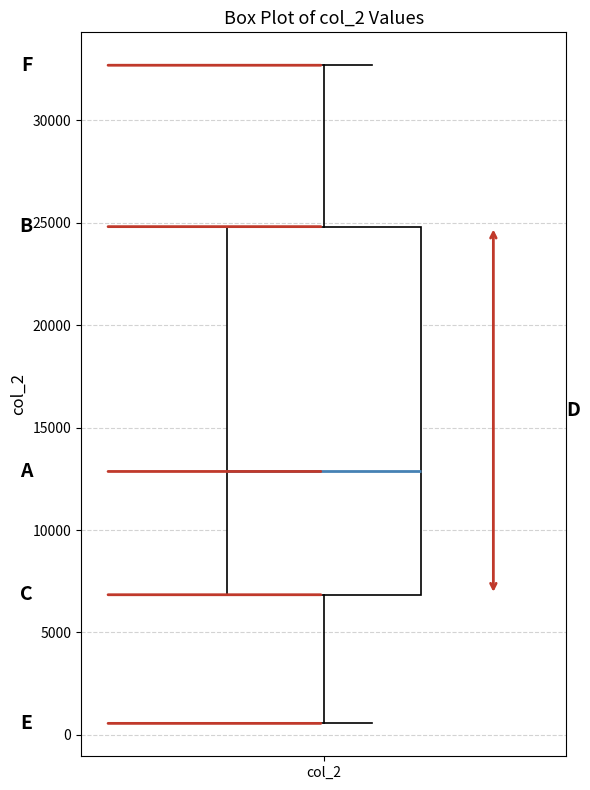

Where does the median line of the box for col_2 sit on the y-axis? The values are not printed on the chart, so give them approximately, as read against the axis.

13000